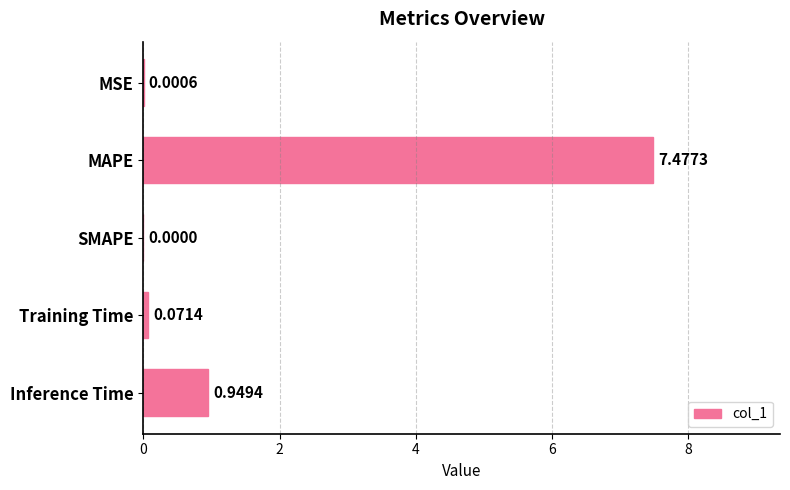

At which category does the chart reach its peak across all series?

MAPE